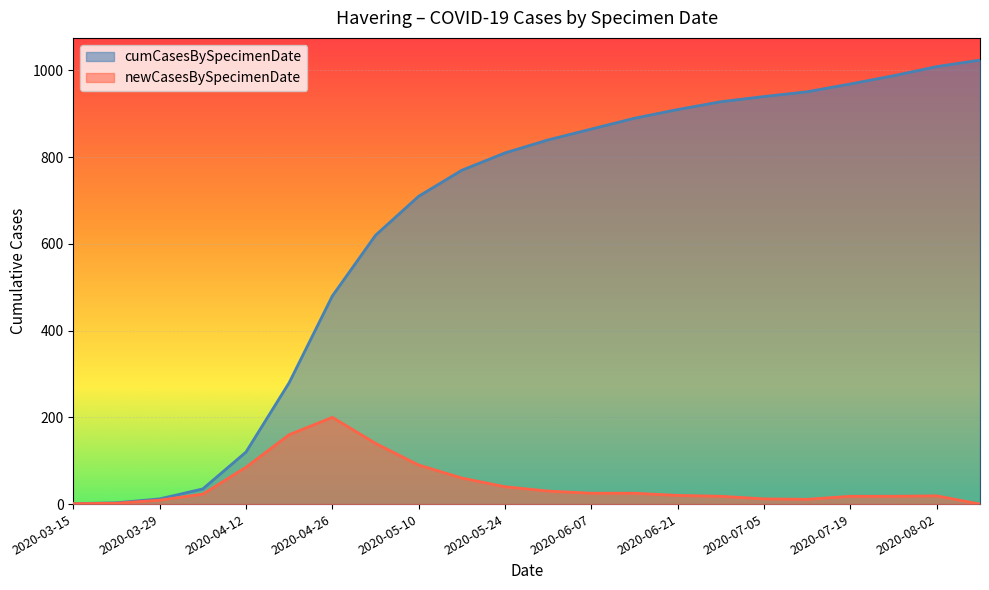

What is the greatest value displayed?

1024